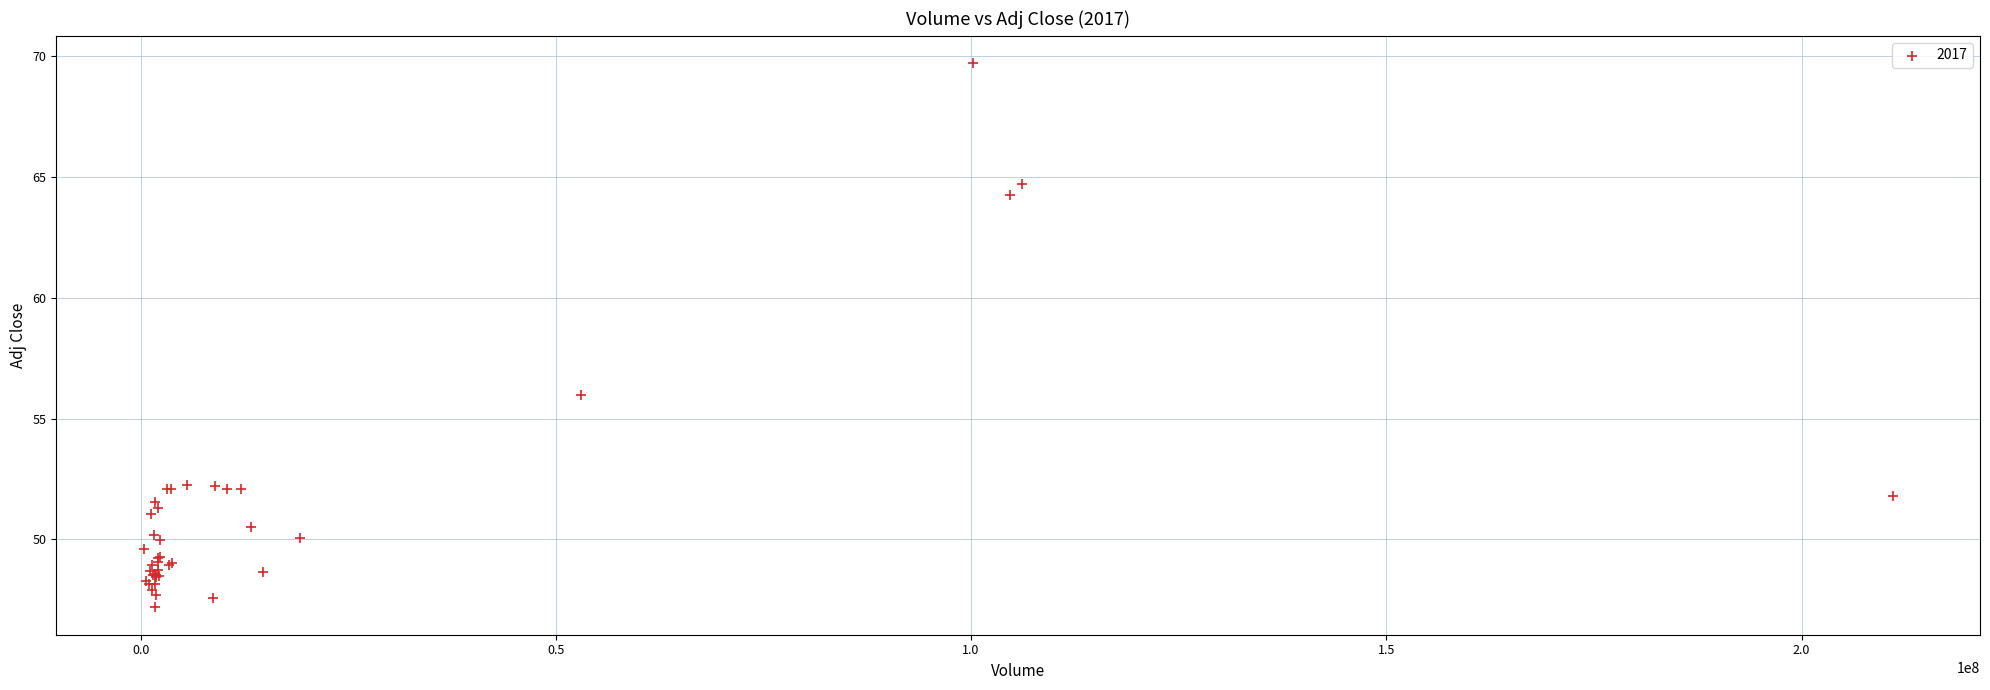

What Y value in the scatter plot is closest to 58?

56.0